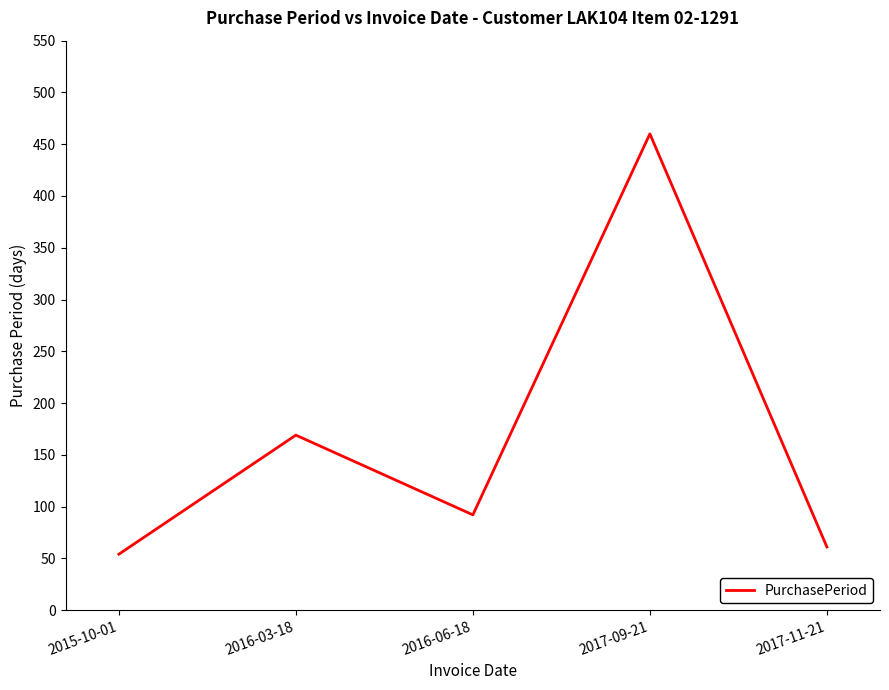

How many values are below 92?

2